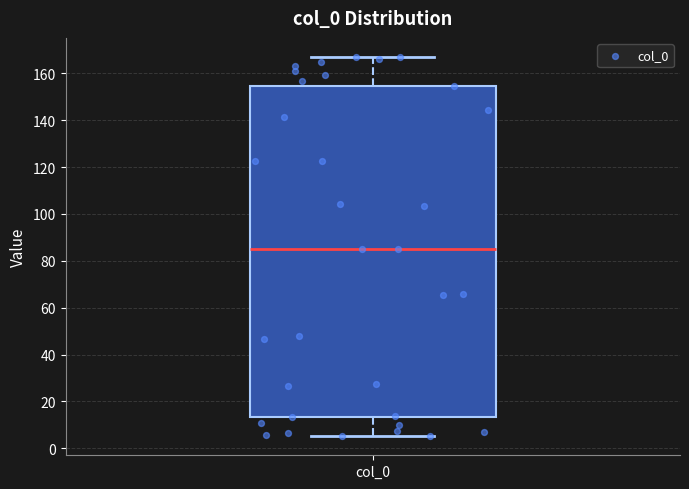

Where is the upper edge of the box for col_0 on the y-axis? The values are not printed on the chart, so give them approximately, as read against the axis.

154